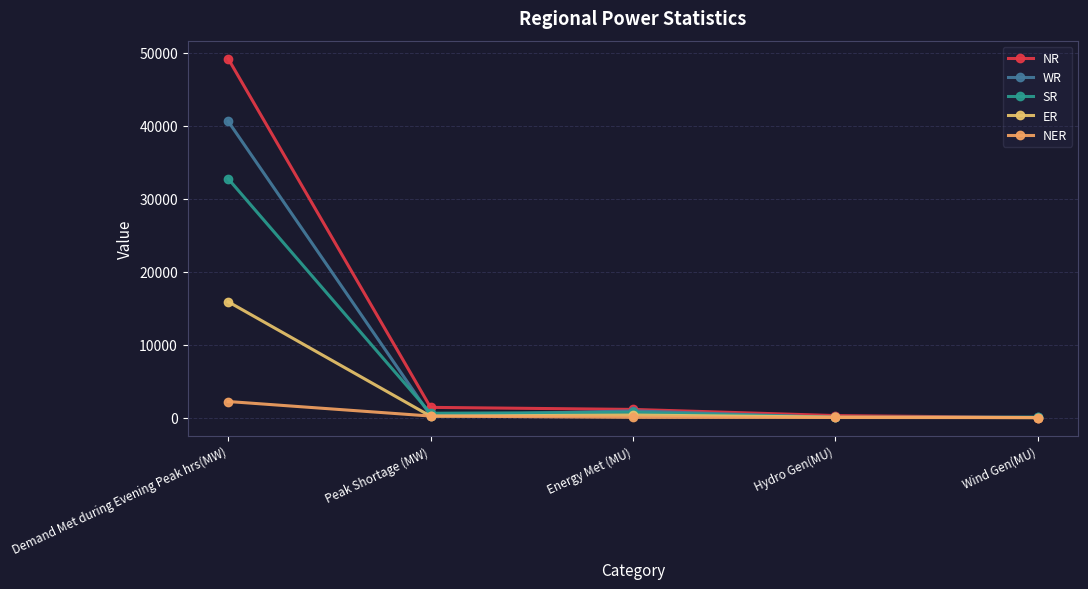

What are all the series names shown in the legend?

NR, WR, SR, ER, NER